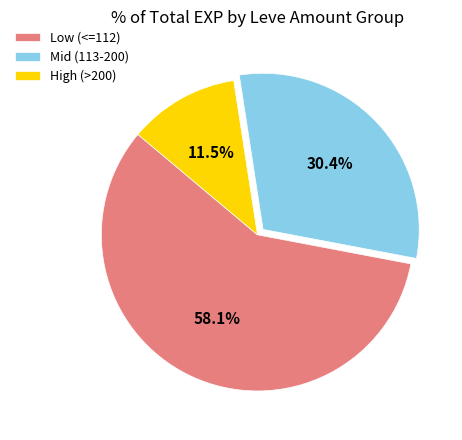

What is the ratio of the value at Mid (113-200) to the value at Low (<=112)?

0.5